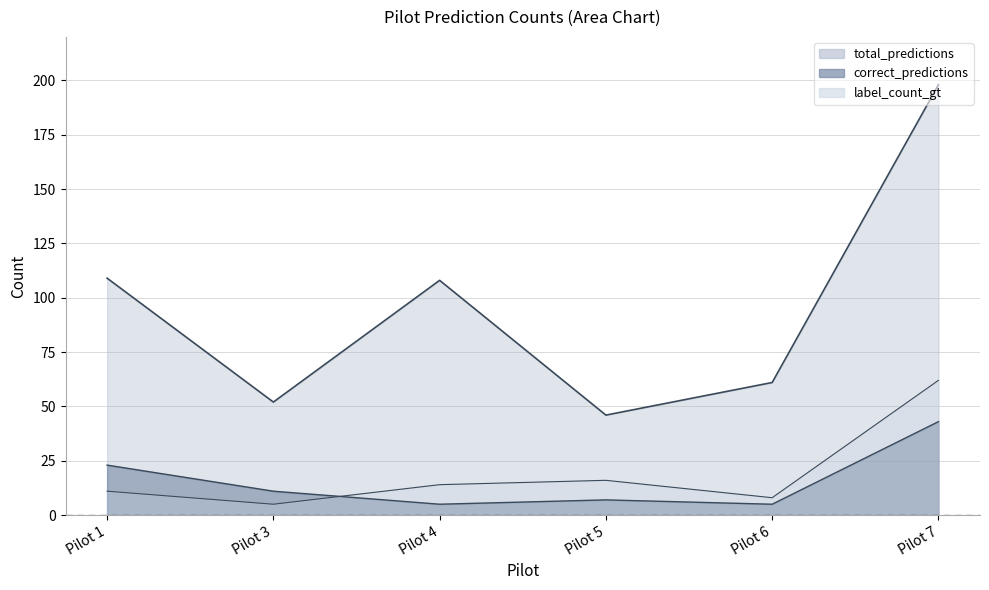

How many lines are shown in the chart?

3